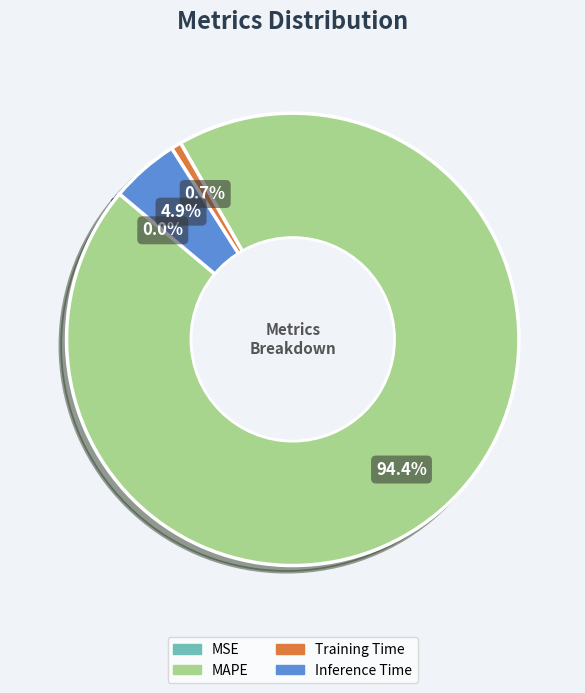

Does any single category account for the majority?

Yes